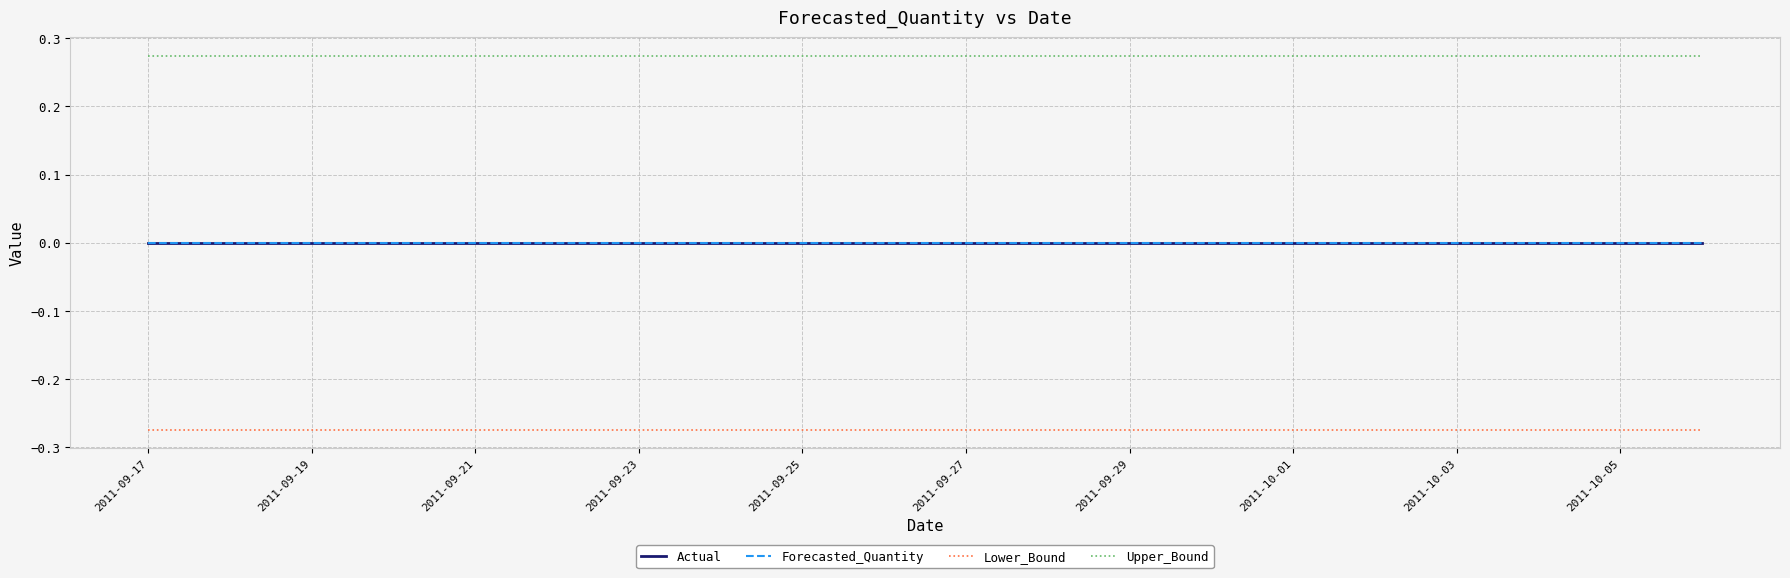

Does the chart display data point markers on the line(s)?

No